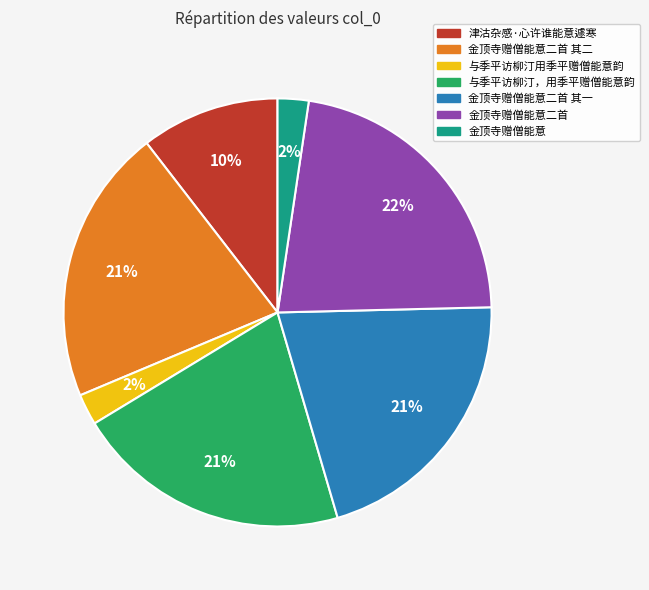

Is there any slice that represents more than half of the pie?

No